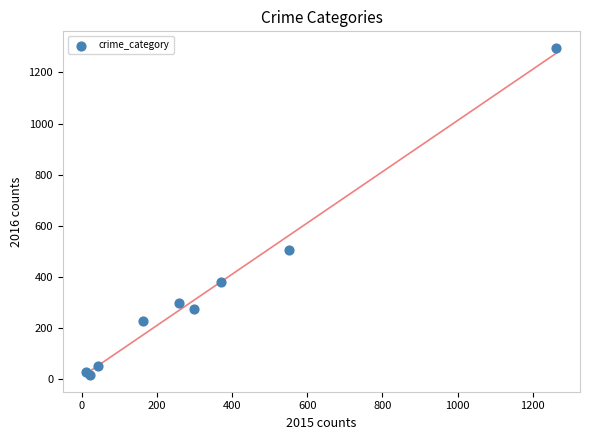

What Y value in the scatter plot is closest to 655?

505